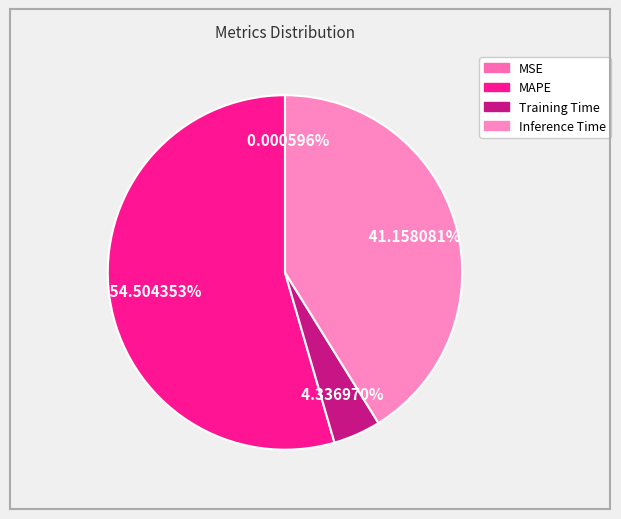

How many segments does this pie chart have?

4